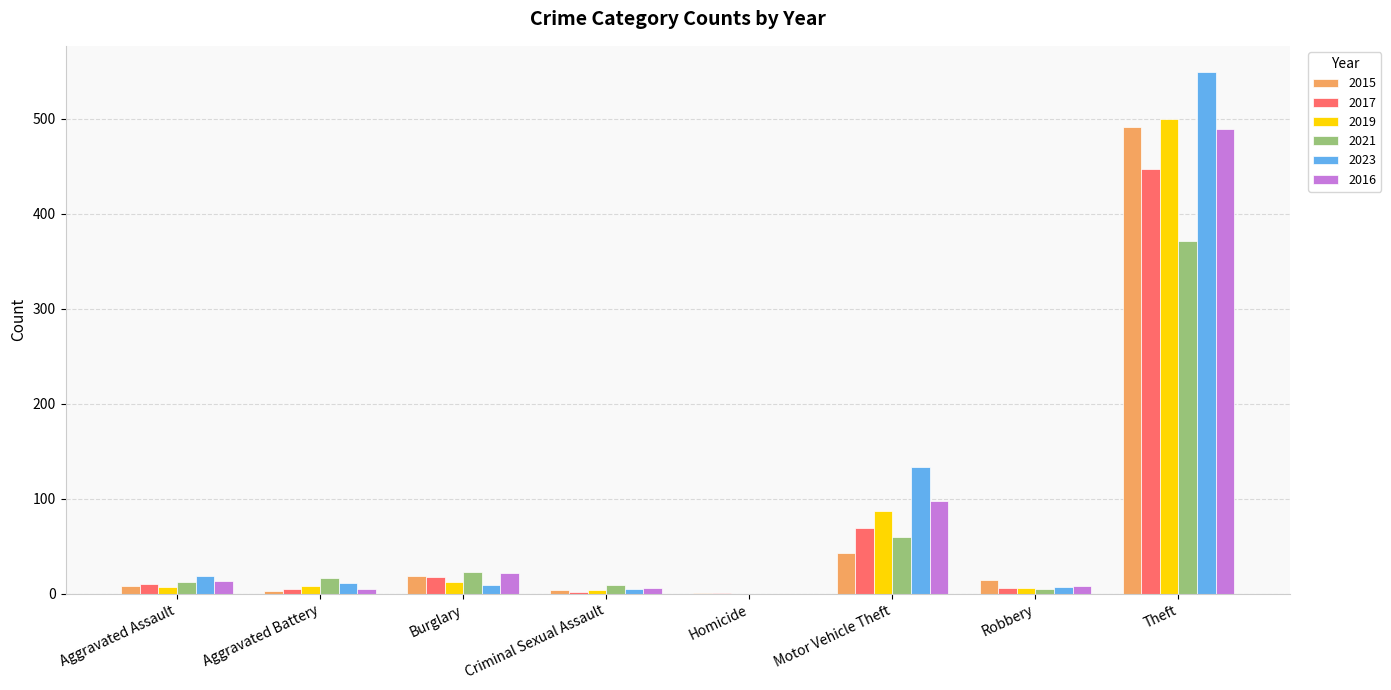

Is it true that 2019 equals 268 at Homicide?

False